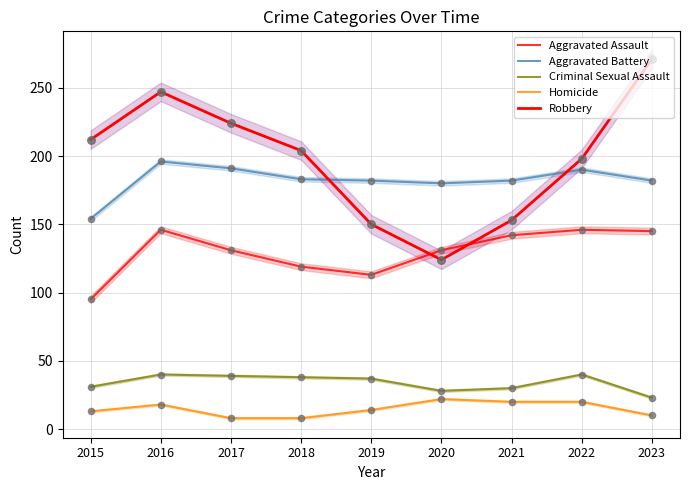

At which category is the sum across all series the highest?

2016